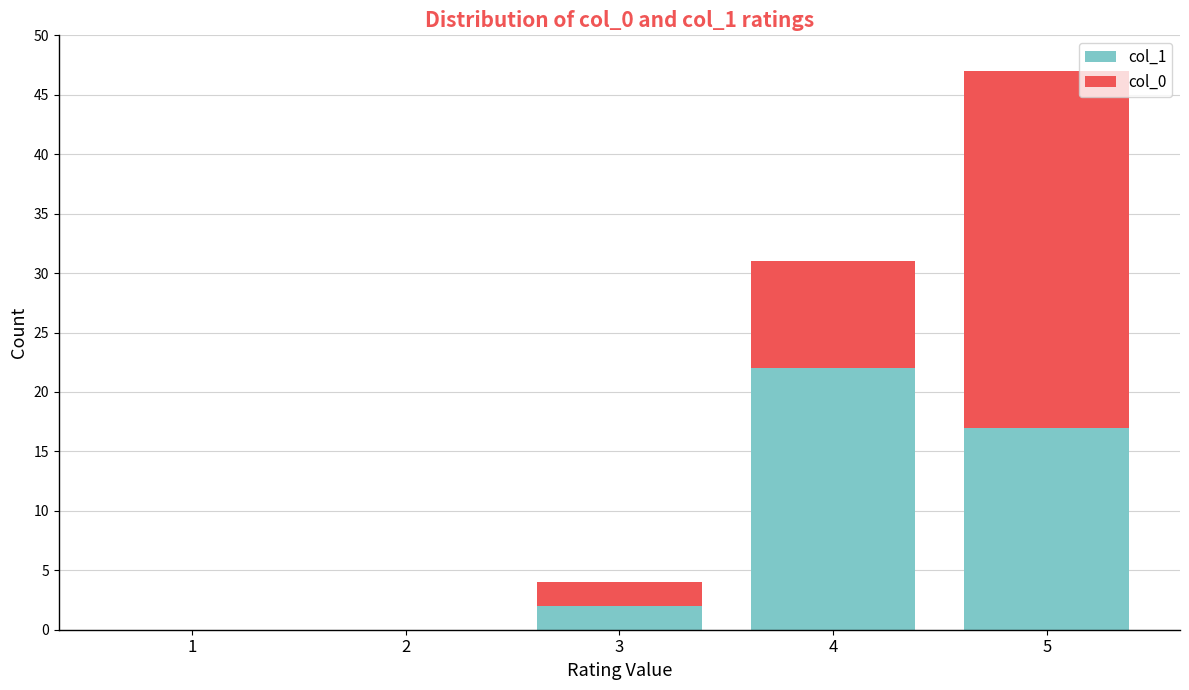

At which category is the sum across all series the highest?

5